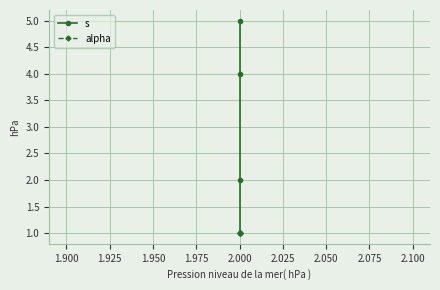

Which series has the largest range (max minus min)?

s